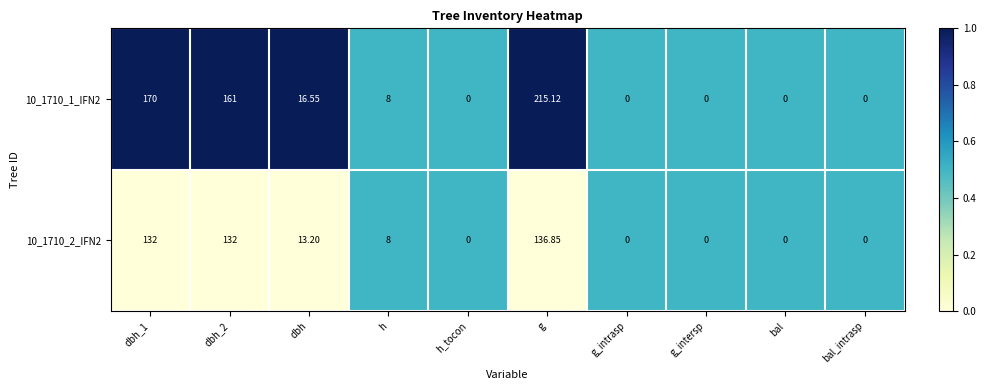

At which label does 10_1710_2_IFN2 reach its peak?

g